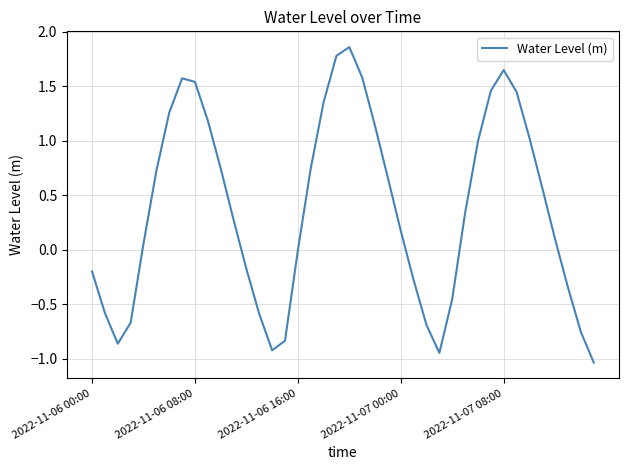

What is the difference between the maximum and minimum values?

2.9